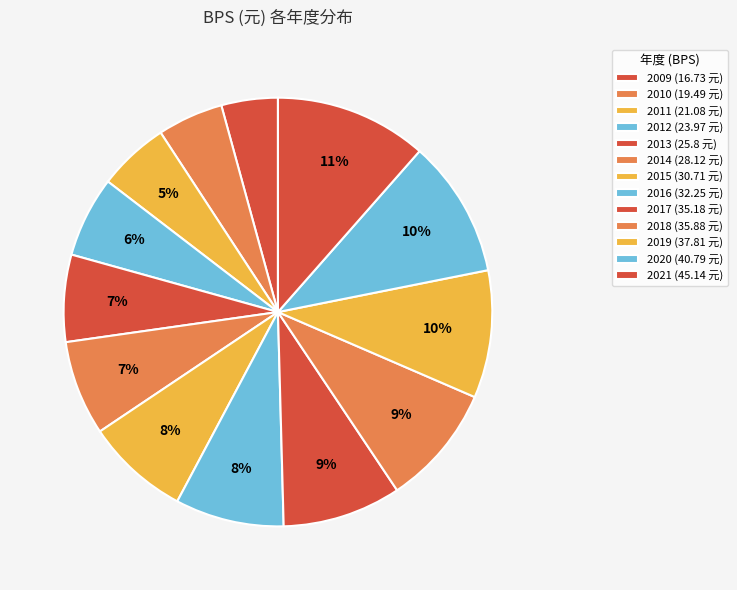

How many segments does this pie chart have?

13